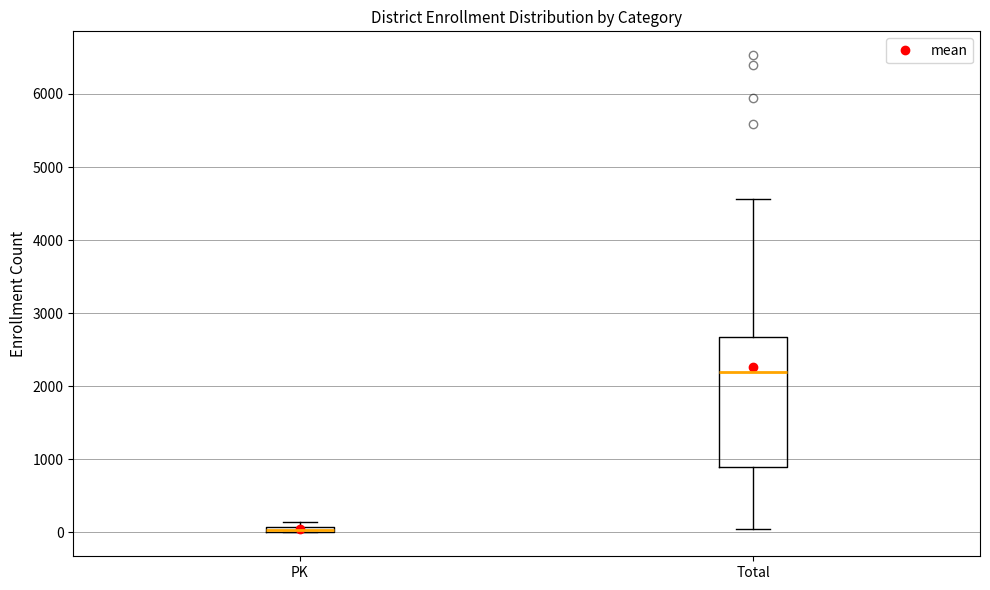

Where is the upper edge of the box for PK on the y-axis? The values are not printed on the chart, so give them approximately, as read against the axis.

100